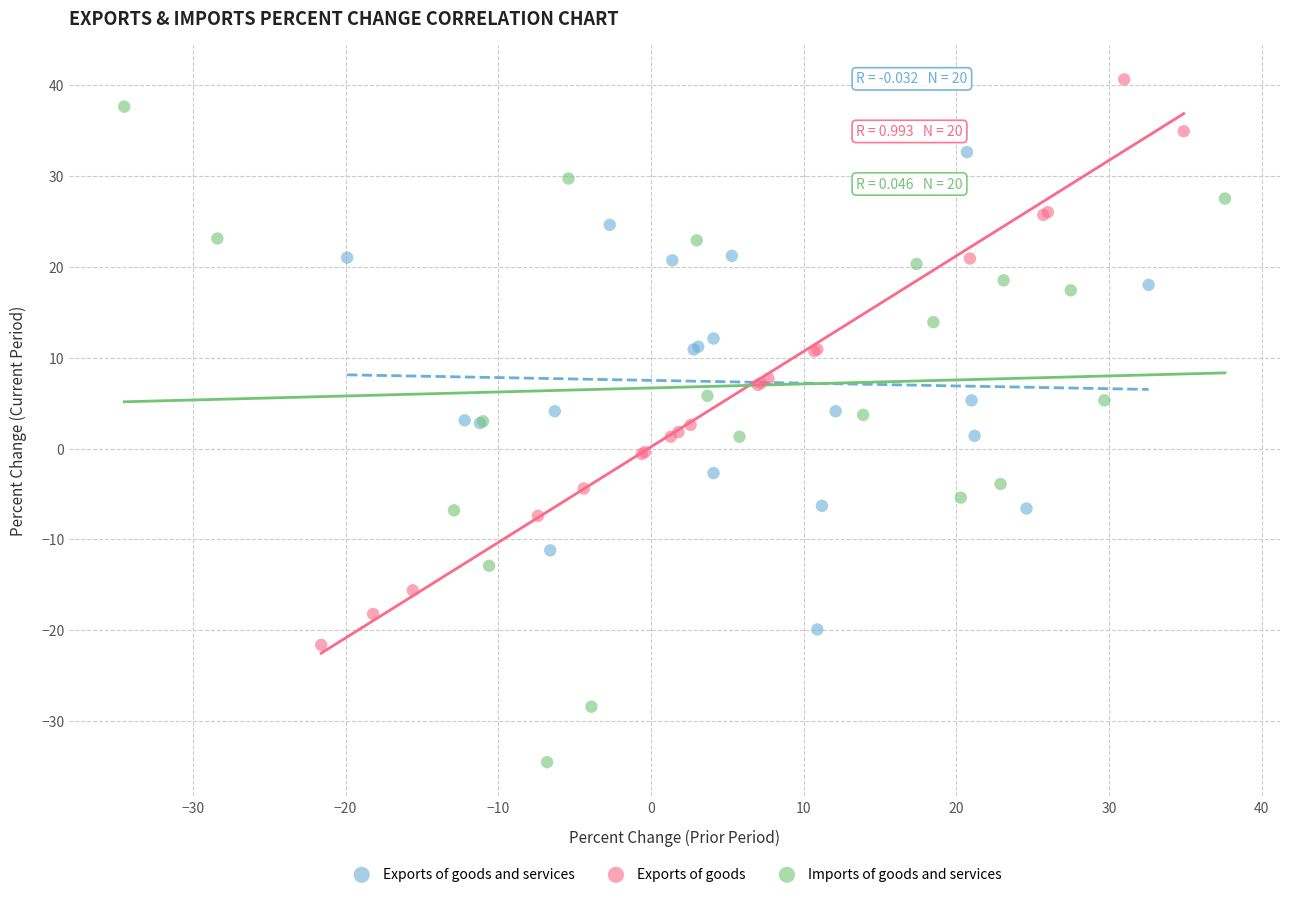

Which series reaches the minimum Y coordinate?

Imports of goods and services